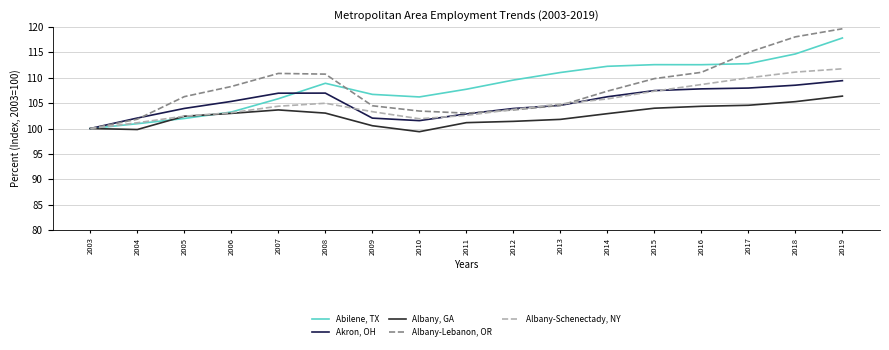

Which series has the largest range (max minus min)?

Albany-Lebanon, OR